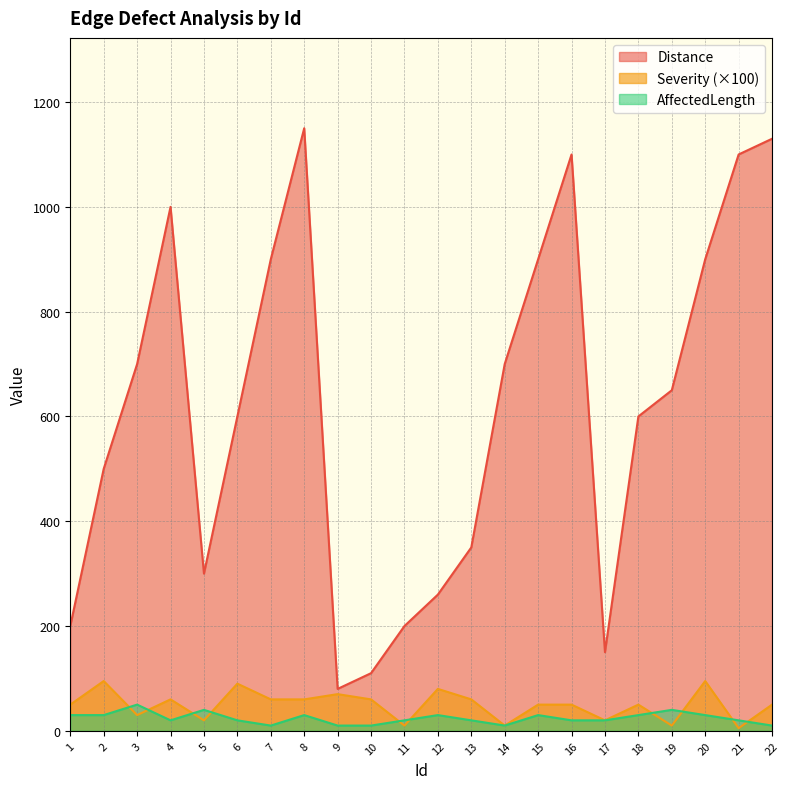

What are all the series names shown in the legend?

Distance, Severity (×100), AffectedLength